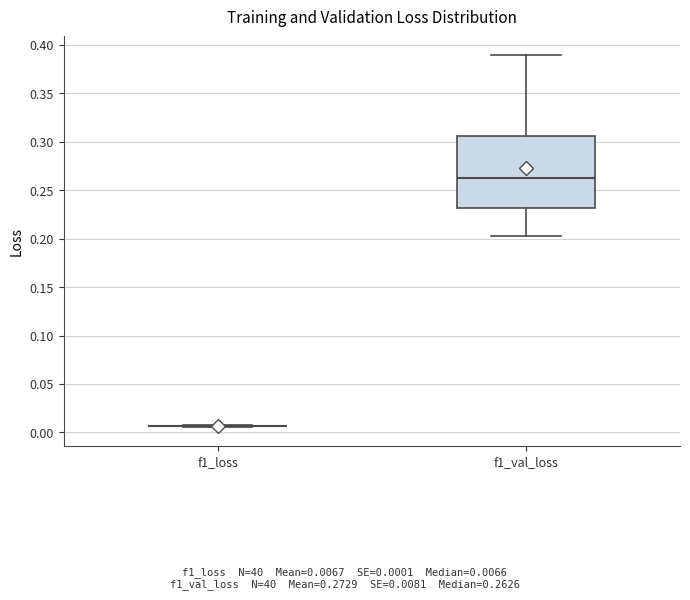

Reading left to right, transcribe this box plot: for each box, give where its median line is, the range the box spans, and where its two whiskers end, as read against the y-axis. The values are not printed on the chart, so give them approximately, as read against the axis.

f1_loss: box collapsed to a line at 0.005, whiskers 0.005 to 0.010
f1_val_loss: median 0.265, box 0.230 to 0.305, whiskers 0.205 to 0.390